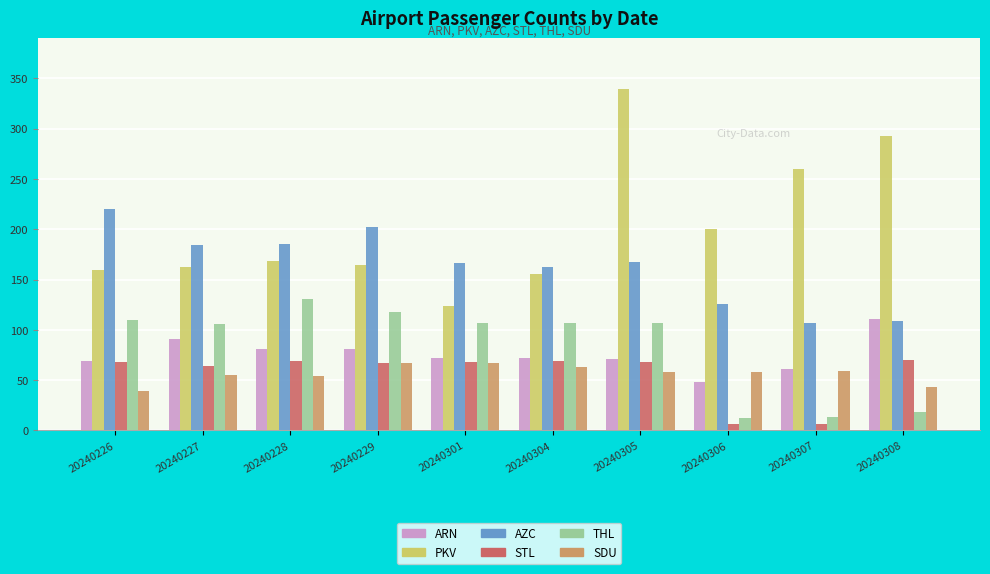

Does the chart contain stacked bars?

No